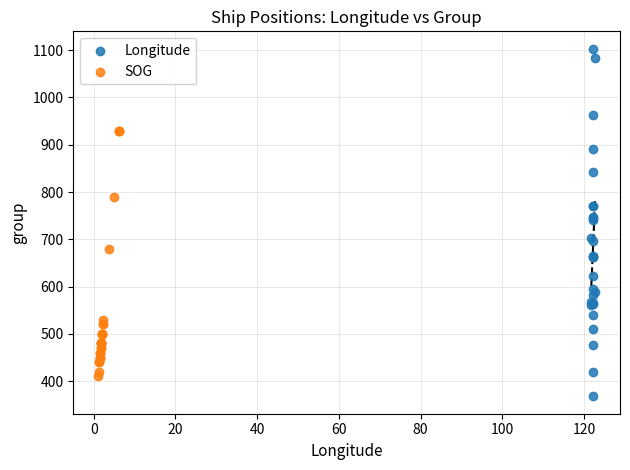

Which series contains the lowest Y value?

Longitude